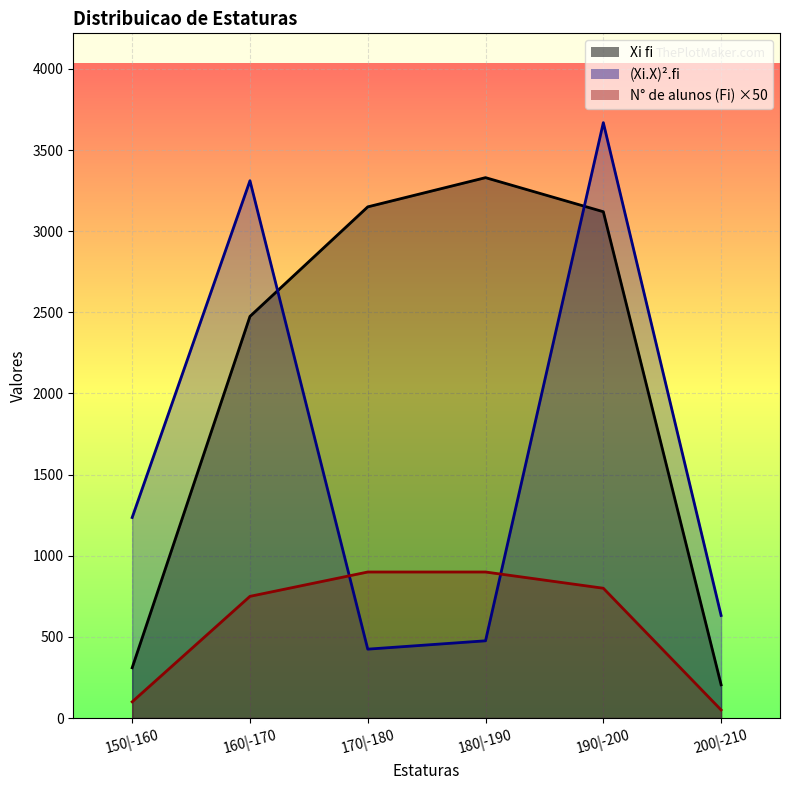

Does the chart display data point markers on the line(s)?

No